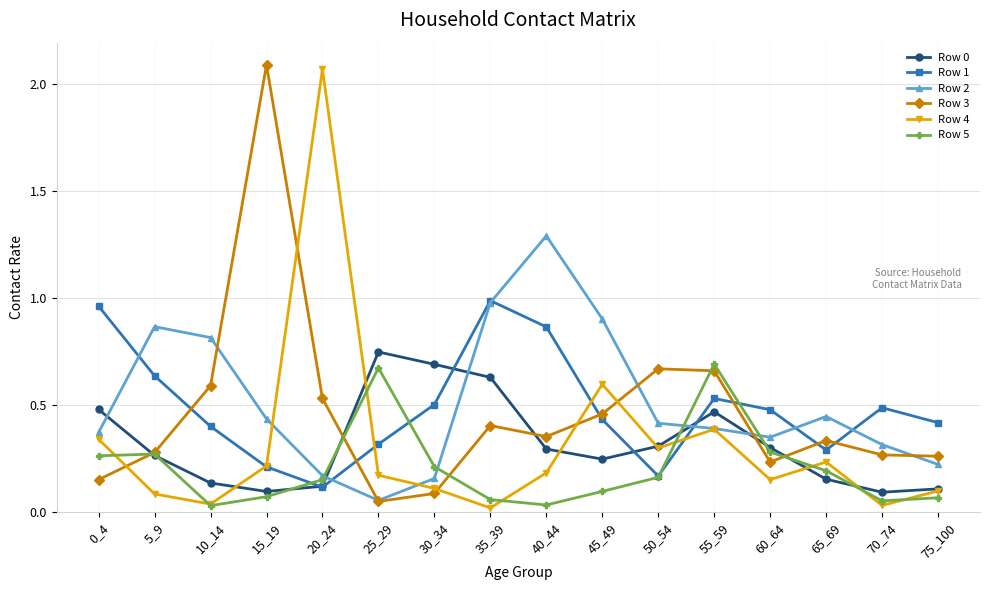

What is the spread (max minus min) of values at 15_19?

2.0